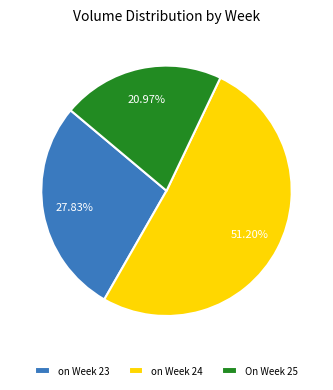

Approximately how many times larger is the value at on Week 23 compared to On Week 25?

1.3